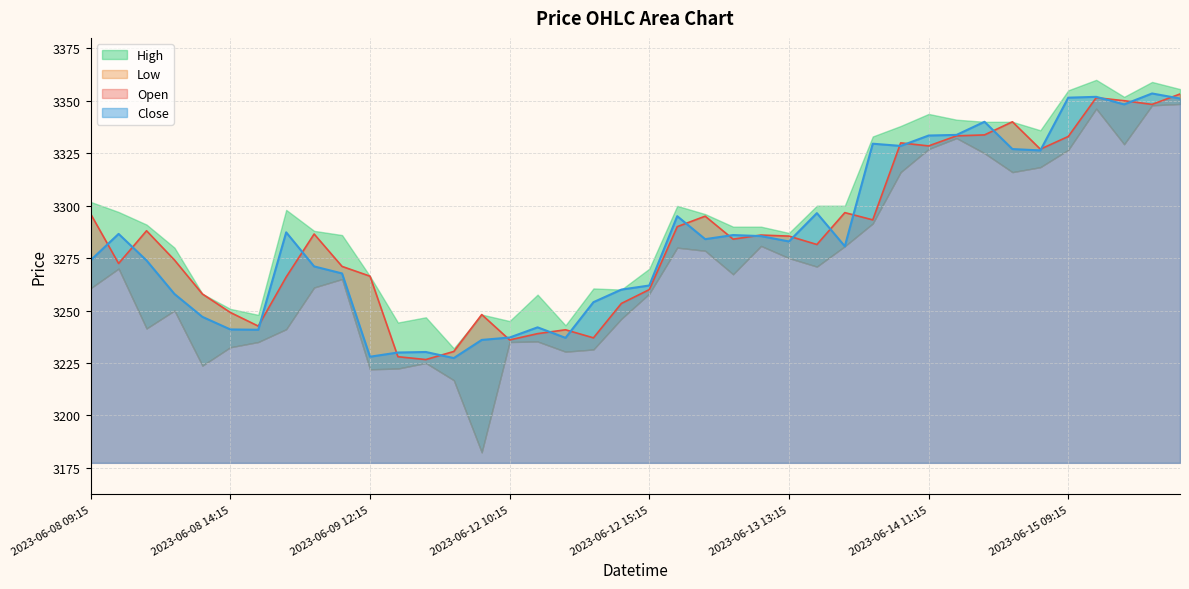

True or false: Open has a value of 3266.4 at 2023-06-09 12:15.

True